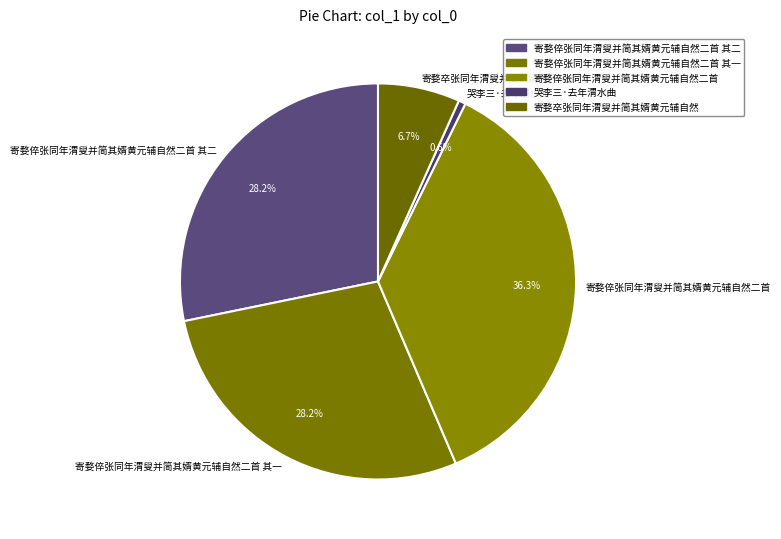

Does any single category account for the majority?

No